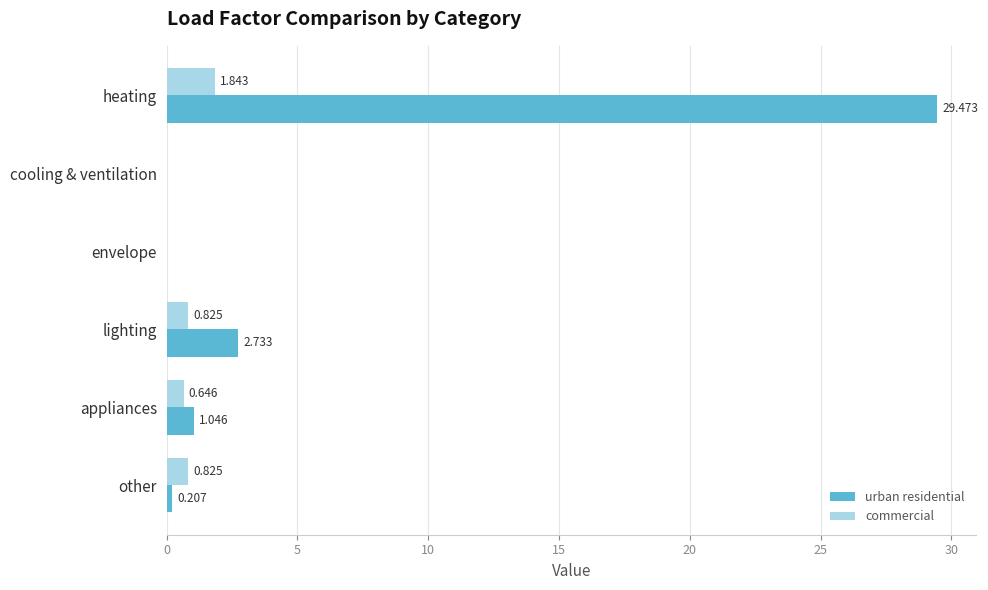

Where is urban residential nearest to the value 14?

lighting